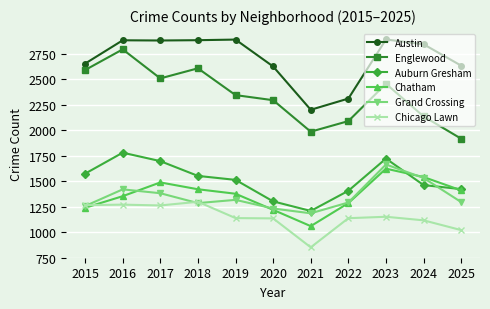

Which series has the largest range (max minus min)?

Englewood